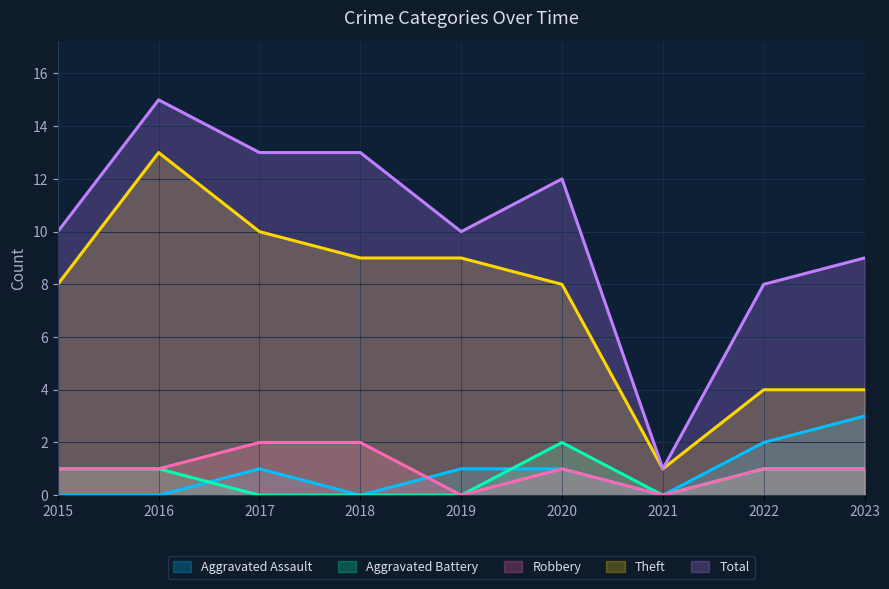

What is the difference between the highest and lowest values at 2022?

7